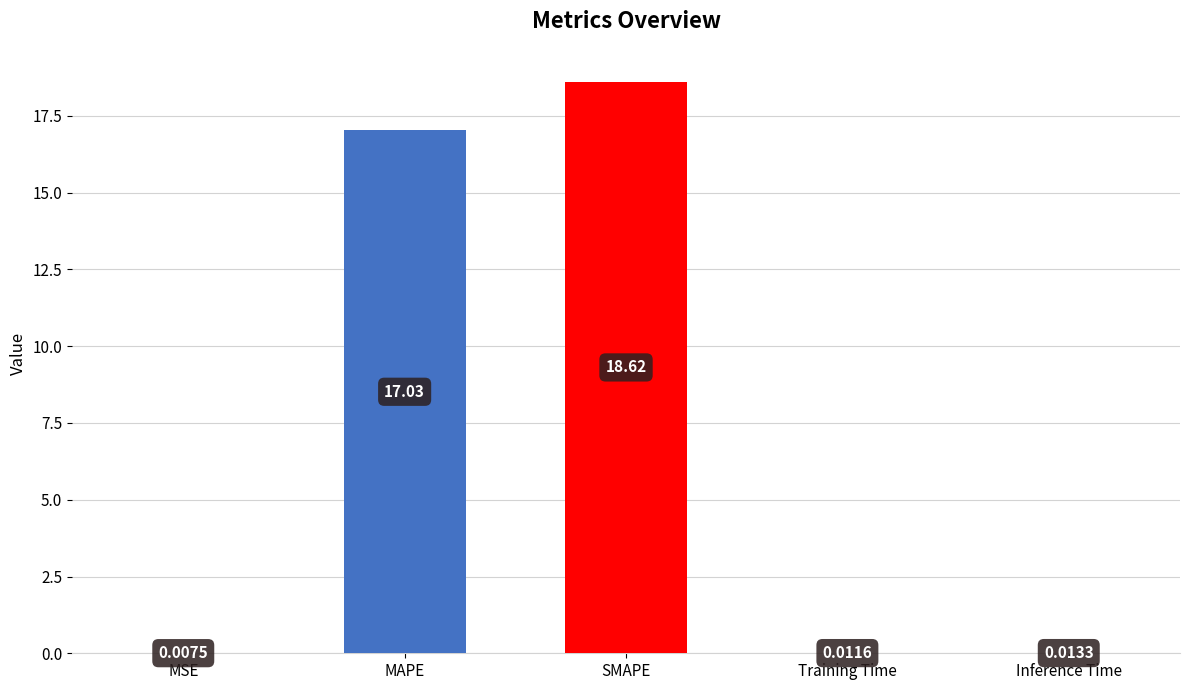

The value at MAPE is 17.0. True or false?

True